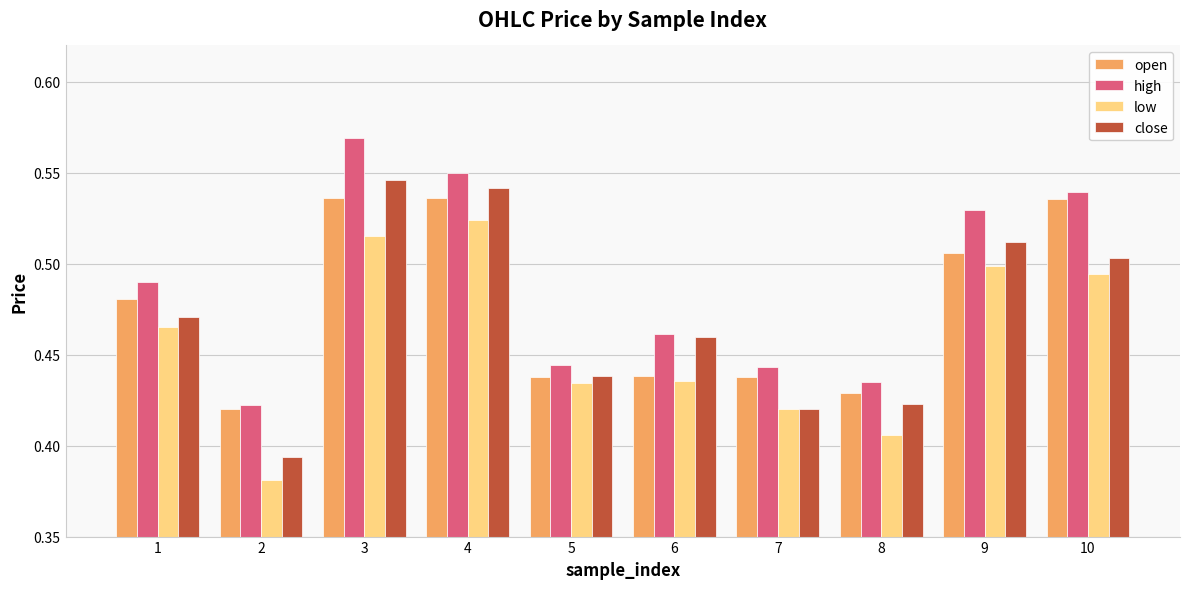

What is the sum of the open values at 9 and 4?

1.0